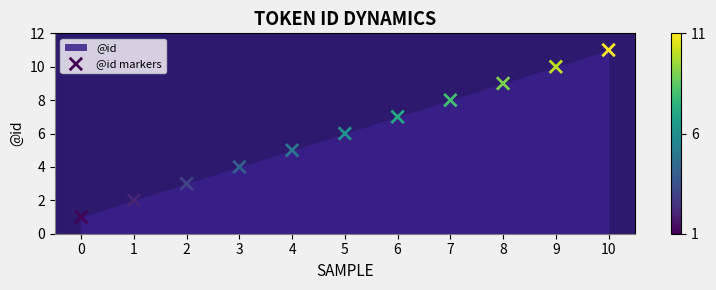

What is the range of Y values (max minus min)?

10